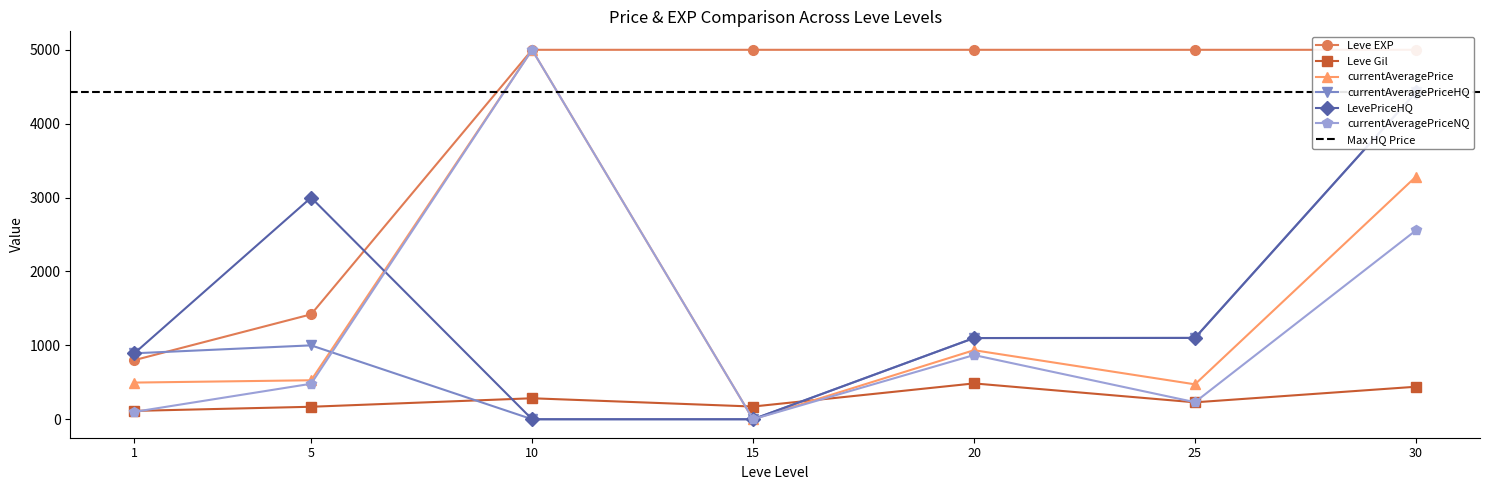

What is the sum of all Leve Gil values?

1892.0